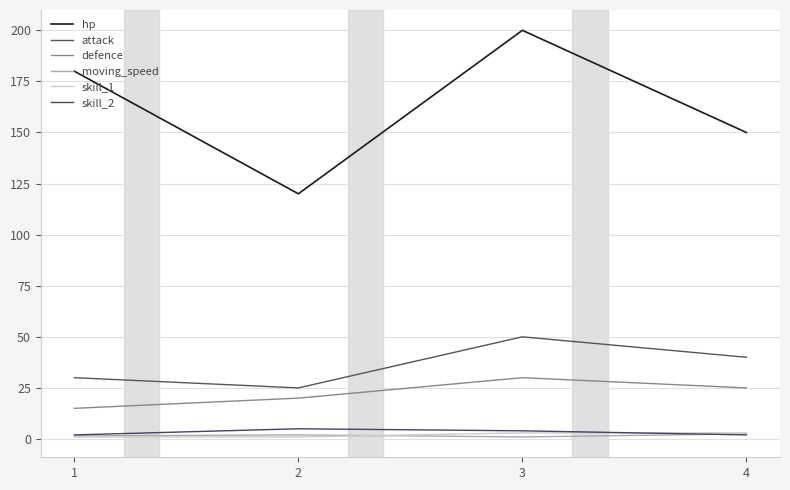

True or false: hp and moving_speed intersect in this chart.

False